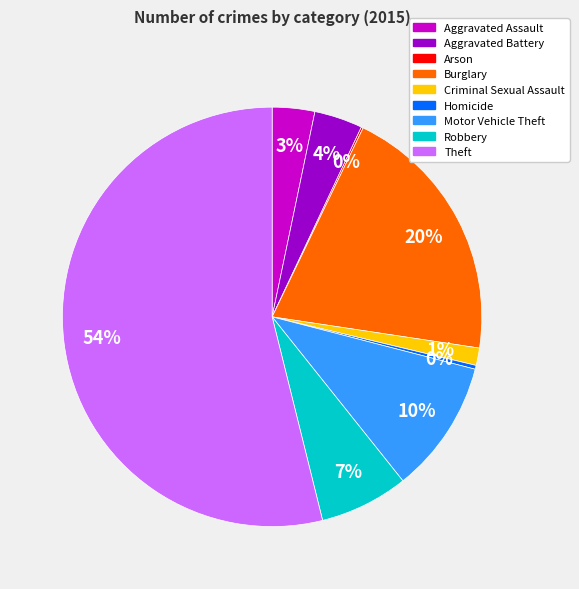

Approximately how many times larger is the value at Robbery compared to Homicide?

23.0